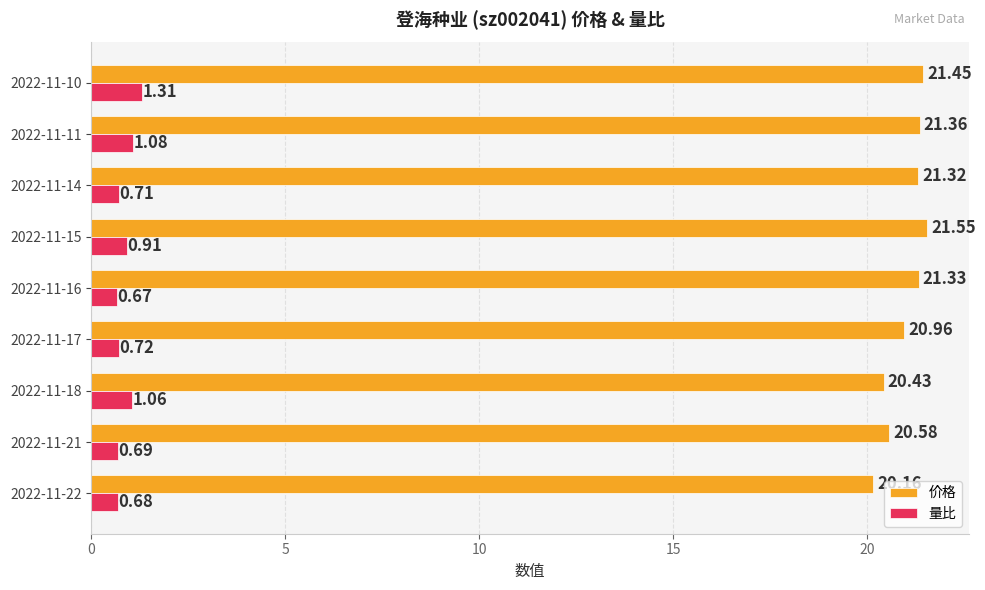

Rank the categories by 价格 value from lowest to highest.

2022-11-22, 2022-11-18, 2022-11-21, 2022-11-17, 2022-11-14, 2022-11-16, 2022-11-11, 2022-11-10, 2022-11-15